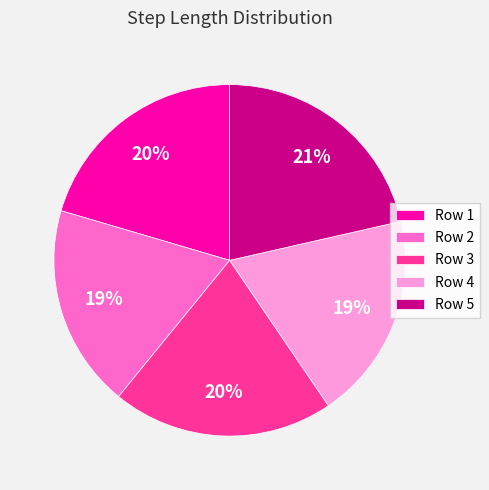

What is the largest slice in the pie chart?

Row 5